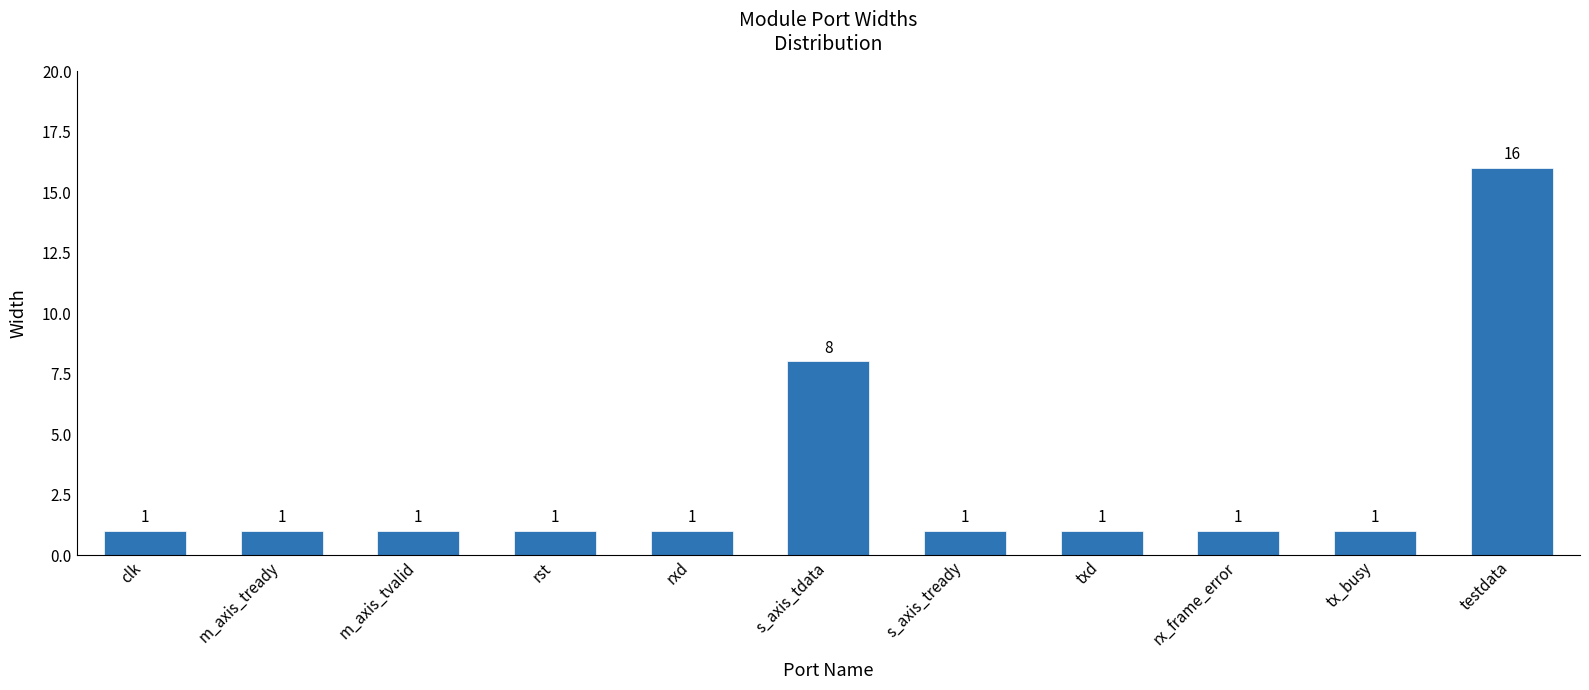

What is the label of the 4th bar from the right?

txd